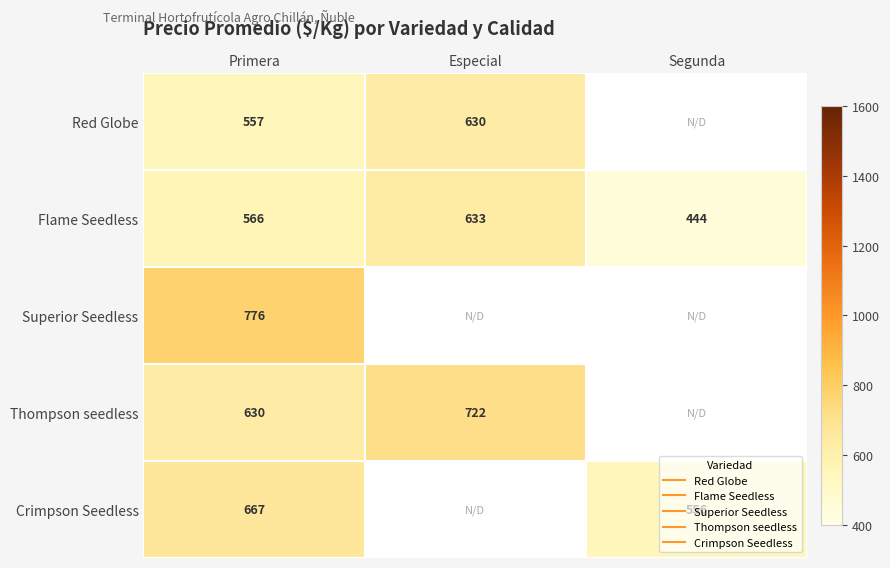

Which category has the lowest value in the Thompson seedless series?

Primera